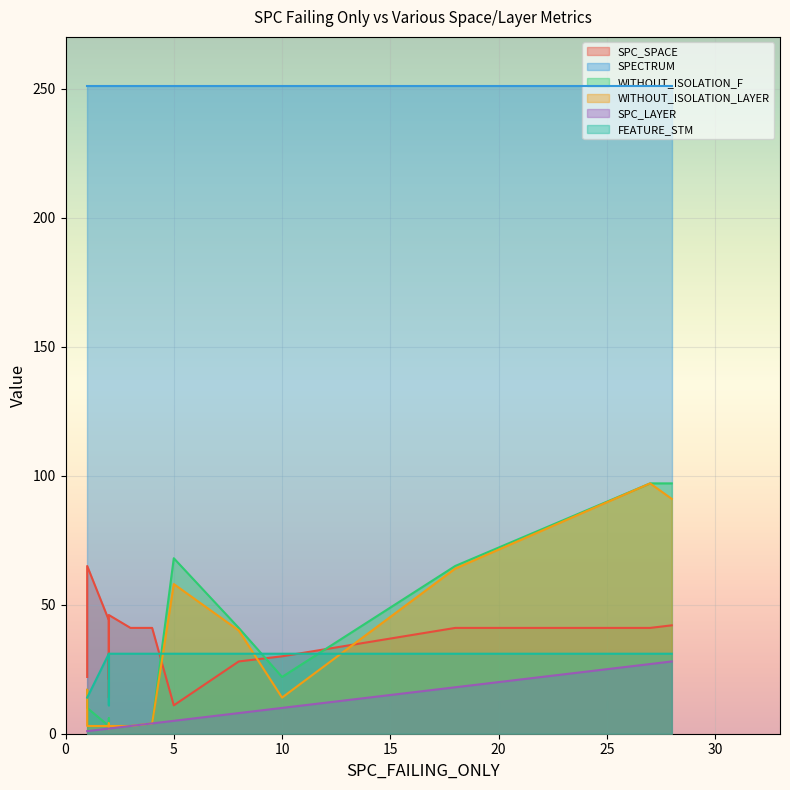

Reading right to left, list all the values displayed in this chart.

SPC_SPACE: 41	11	28	30	46	41	41	41	42	41	65	24	41	21	41	31	41	22	44	14
SPECTRUM: 251	251	251	251	251	251	251	251	251	251	251	251	251	251	251	251	251	251	251	251
WITHOUT_ISOLATION_F: 4	68	41	22	3	65	4	3	97	3	10	3	4	3	97	6	2	17	3	3
WITHOUT_ISOLATION_LAYER: 4	58	40	14	3	64	4	3	91	3	3	3	4	3	97	4	2	17	3	3
SPC_LAYER: 4	5	8	10	2	18	4	3	28	3	1	2	4	2	27	2	2	1	2	2
FEATURE_STM: 31	31	31	31	31	31	31	31	31	31	14	31	31	14	31	11	31	14	31	31